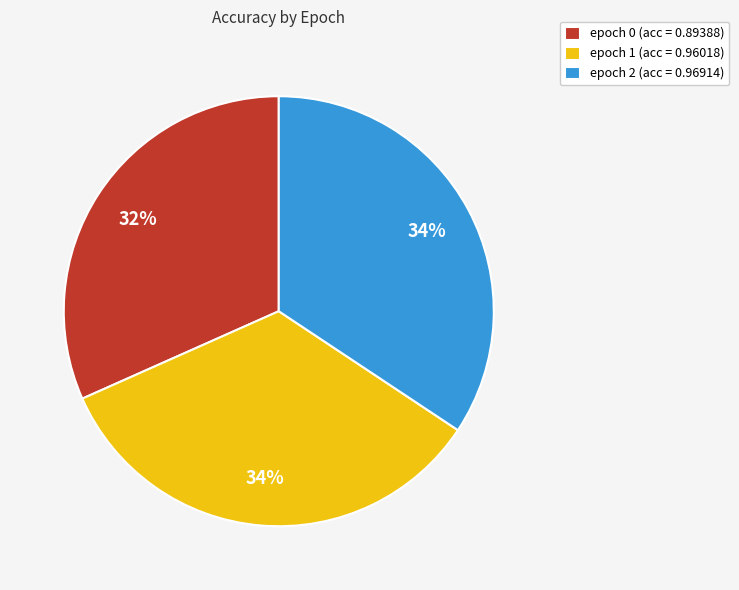

To the nearest percent, what percentage of the pie is epoch 2 (acc = 0.96914)?

34%